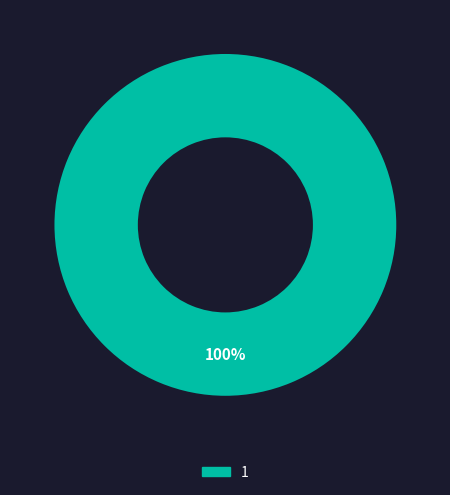

What percentage is the 1 slice, to the nearest percent?

100%